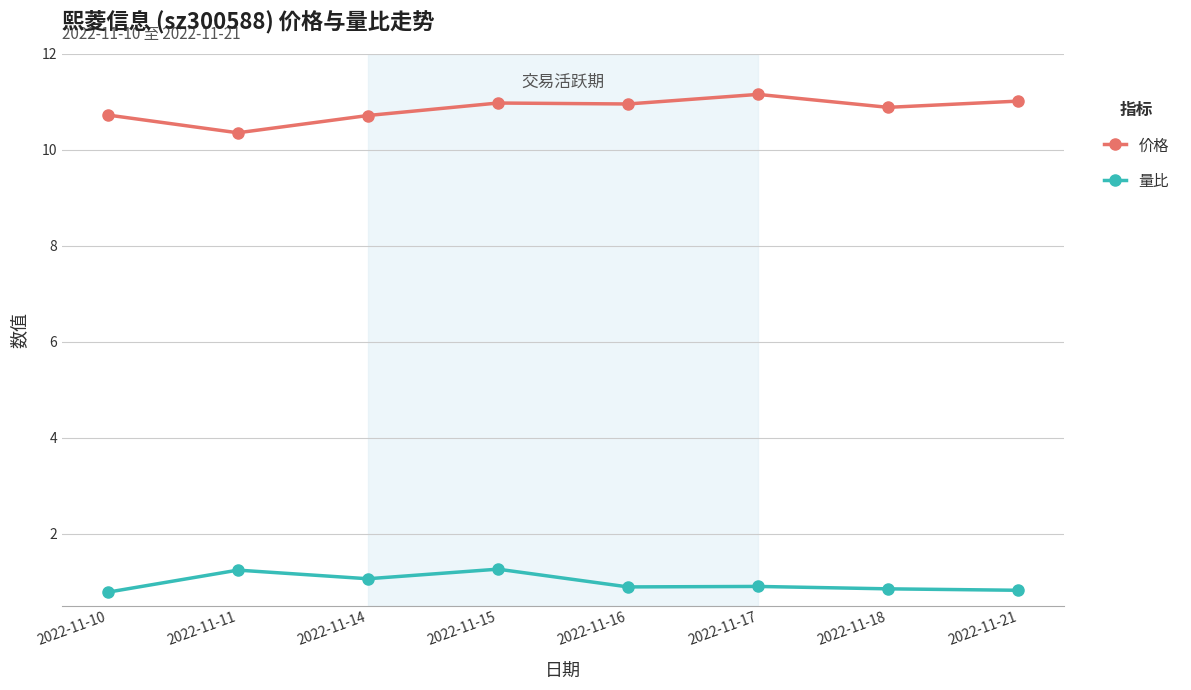

Count the number of categories in the chart.

8